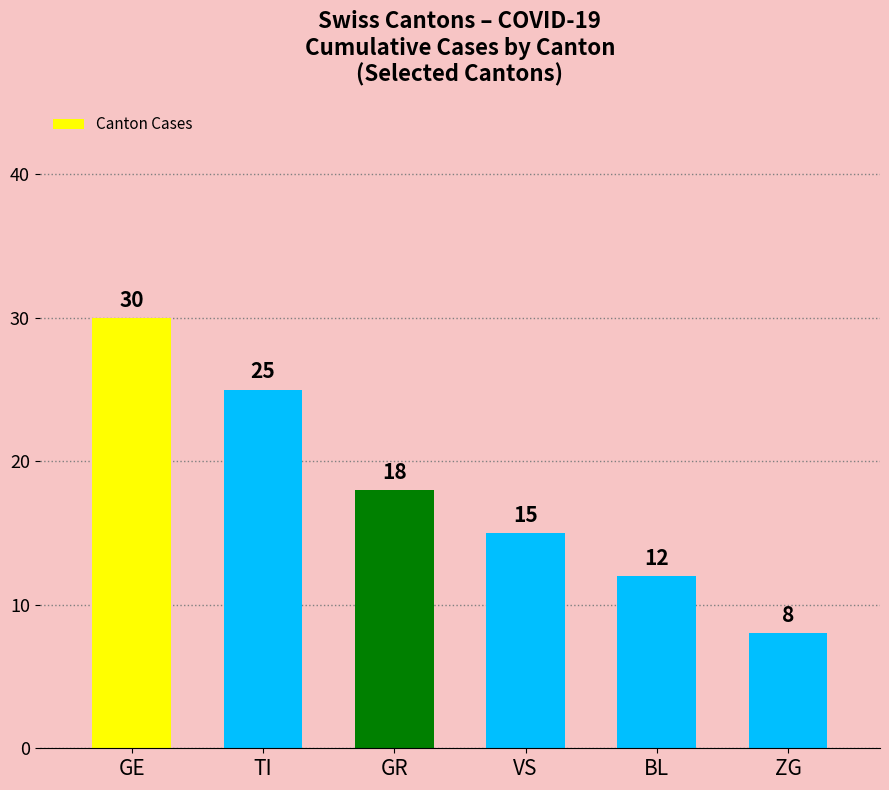

What is the difference between the values at BL and GE?

18